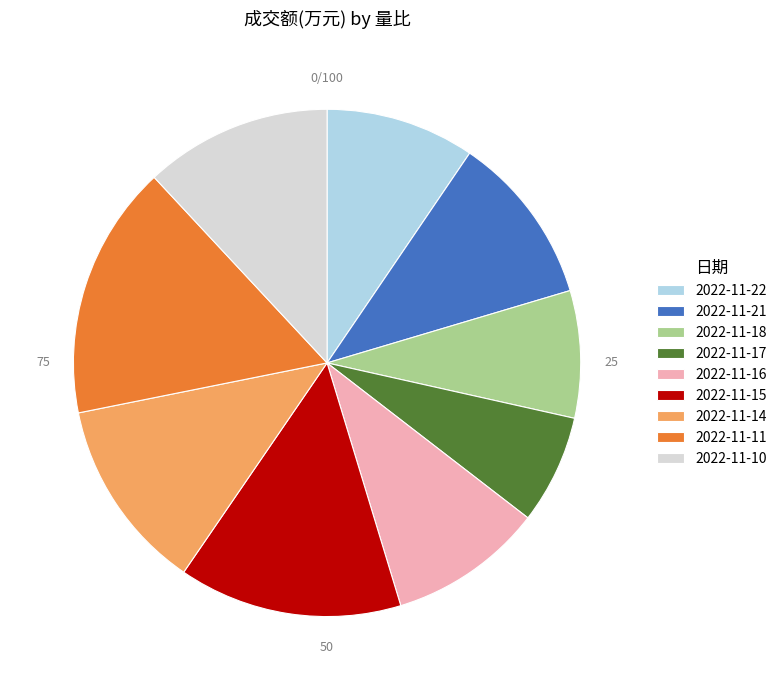

True or false: 2022-11-14 accounts for 12% of the total.

True